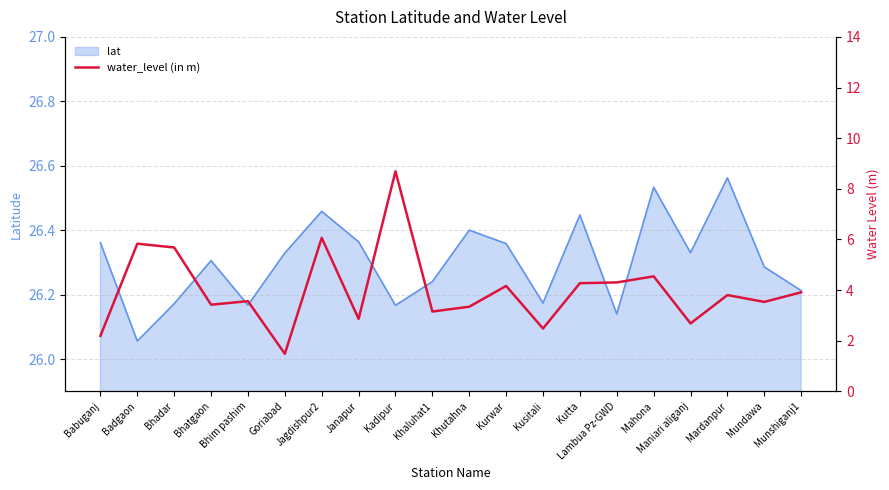

What is the value of the 3rd point from the left?

5.7